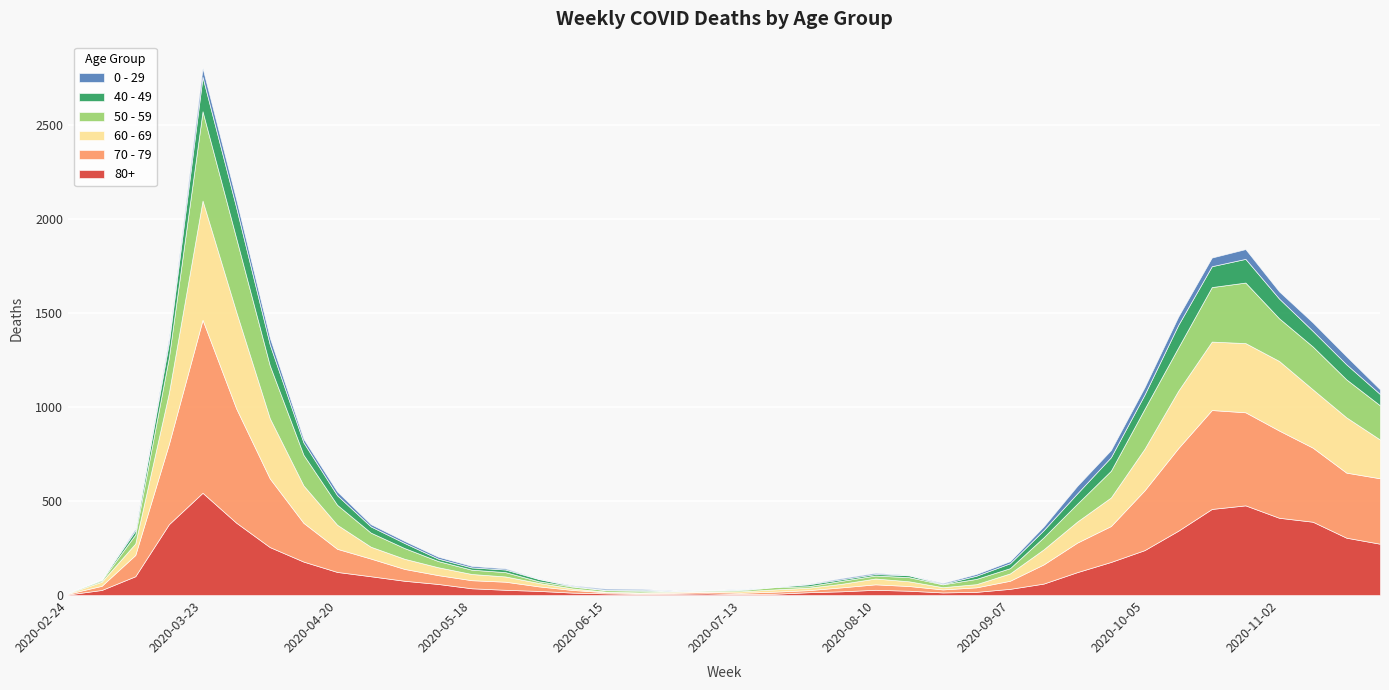

Is the value of 60 - 69 at 2020-04-20 greater than the value of 0 - 29 at 2020-04-20?

Yes